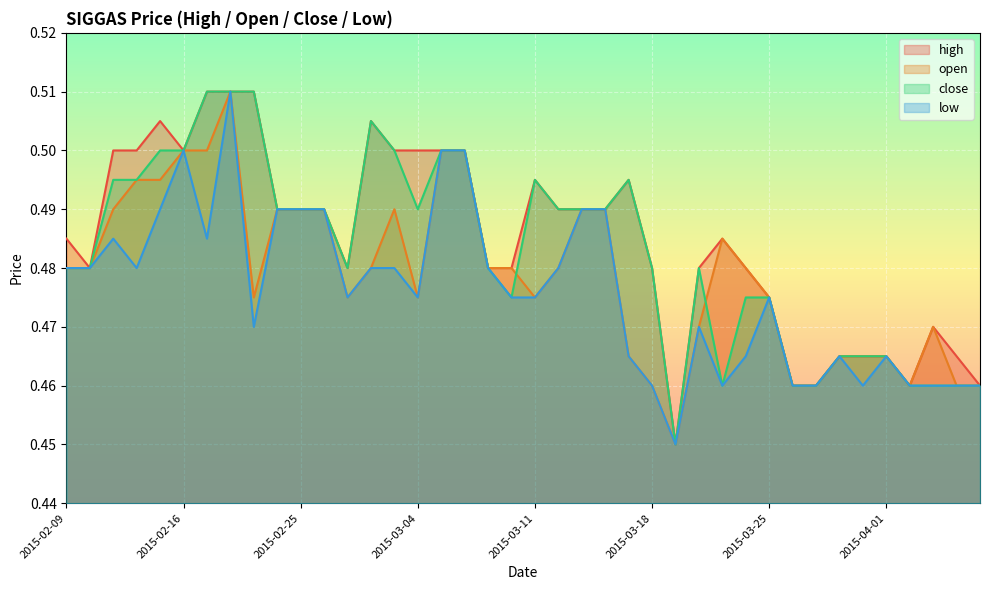

What is the value of the open point at the 5th from the left?

0.5